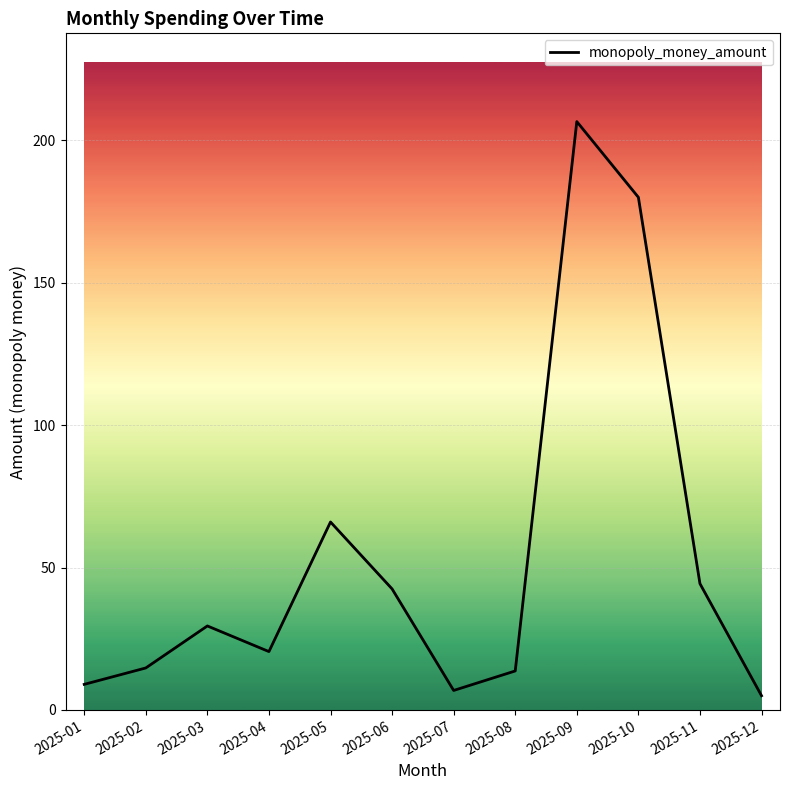

True or false: the data shows 20.5 at 2025-04.

True